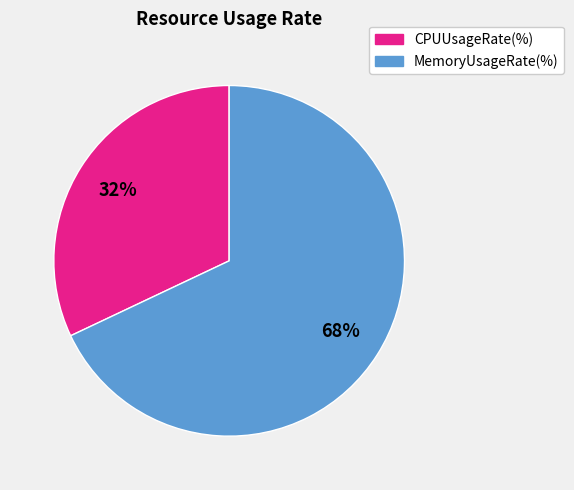

To the nearest percent, what is the difference between the largest and smallest slice percentages?

36%